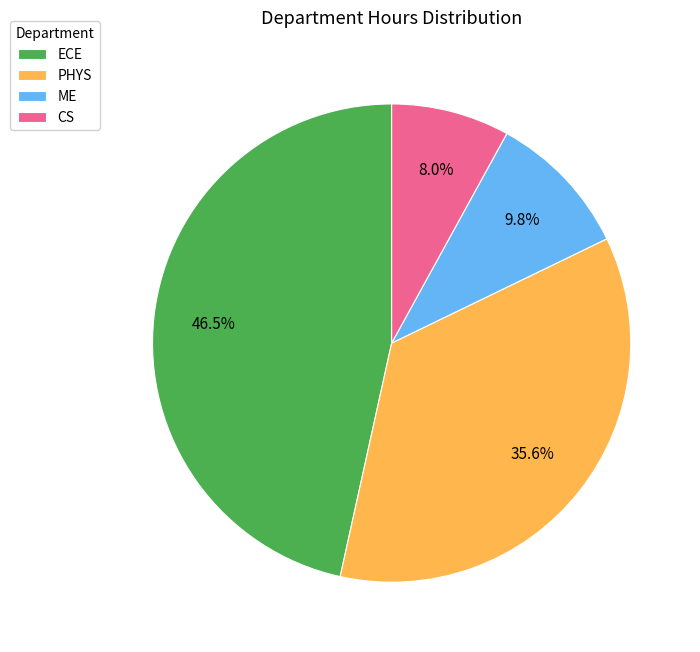

How many segments does this pie chart have?

4